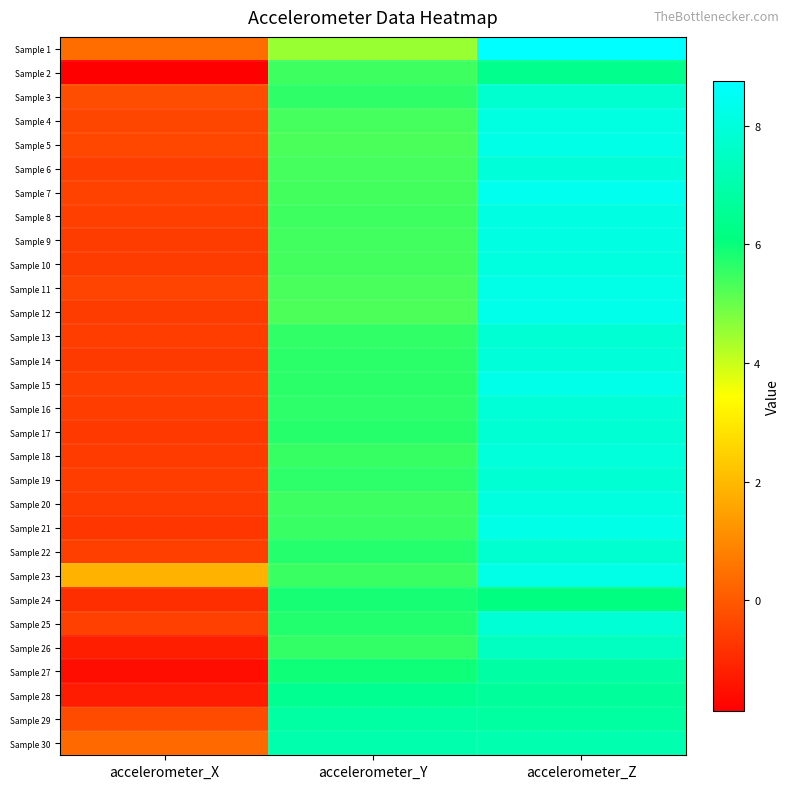

What is the total value across all series at accelerometer_Z?

232.9